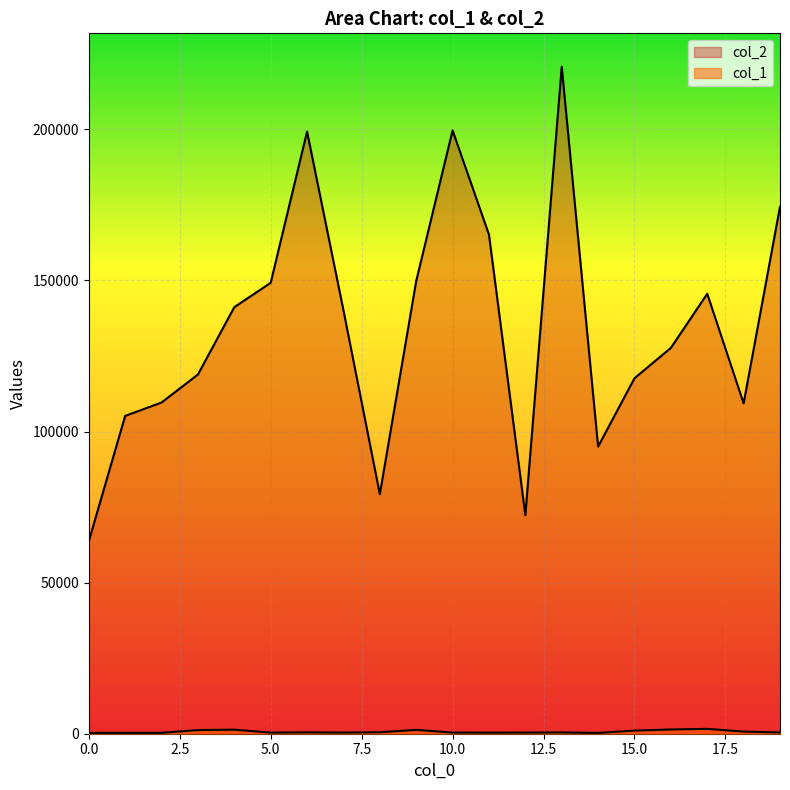

Is the value of col_2 at 15 greater than the value of col_1 at 3?

Yes